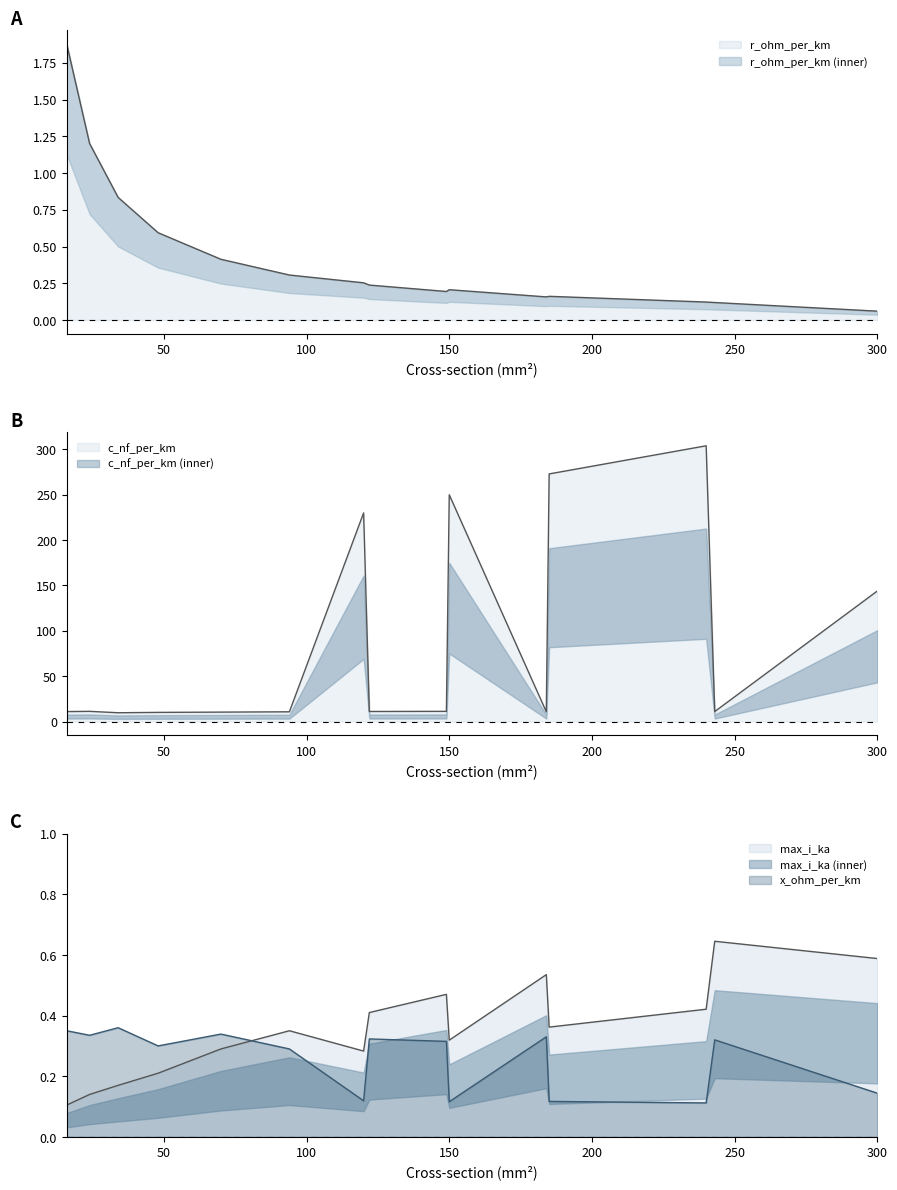

What is the value of the c_nf_per_km point at the 15th from the left?

144.0